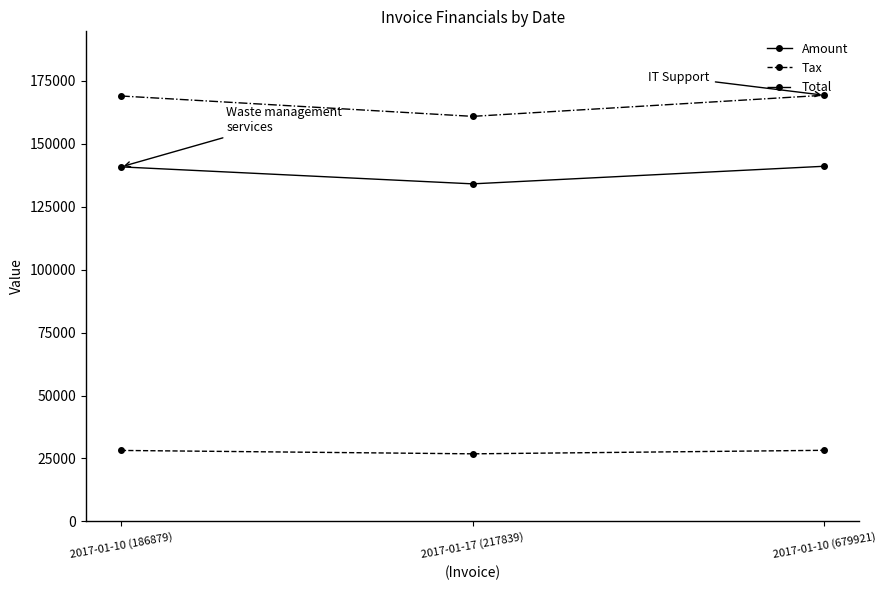

Count the number of categories in the chart.

3